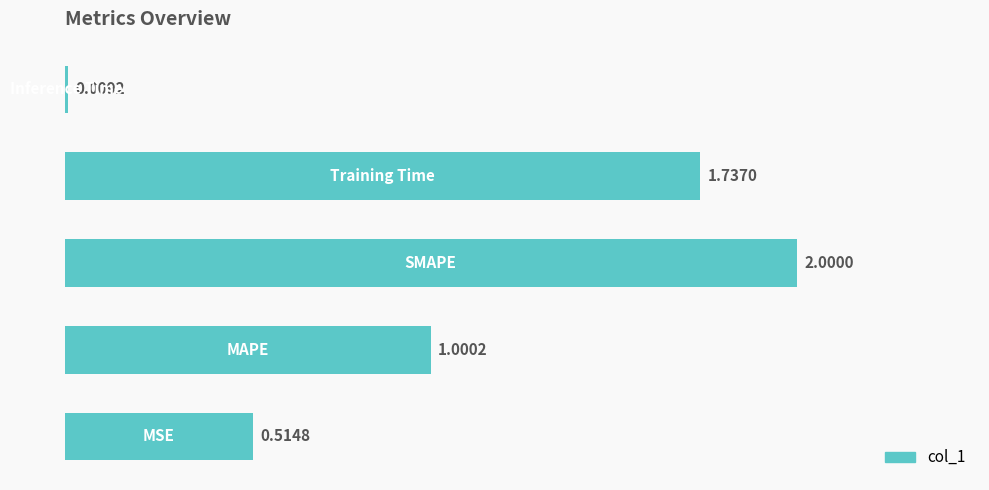

What is the difference between the maximum and minimum values?

2.0